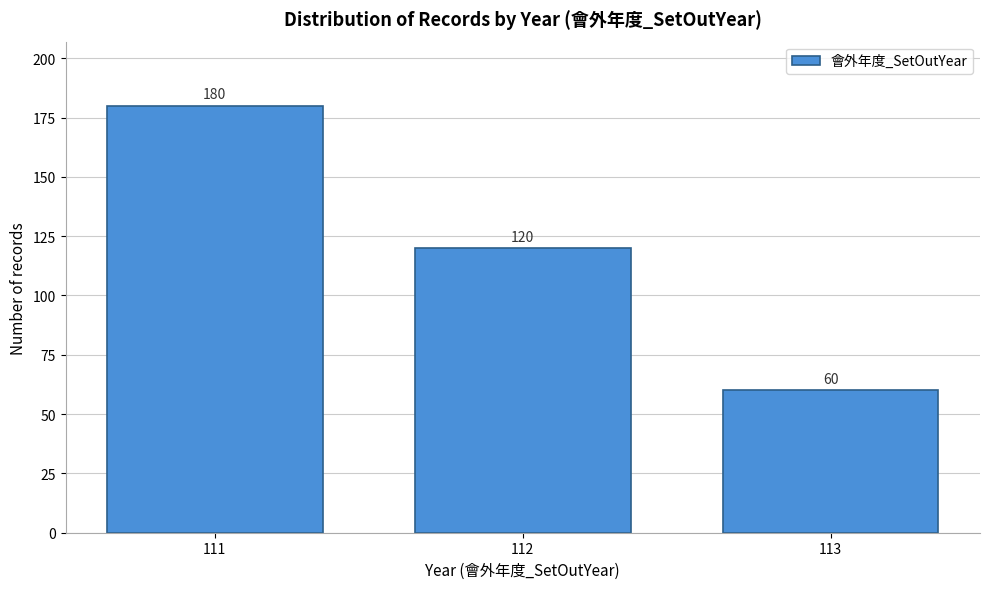

Reading left to right, list all the values displayed in this chart.

111=180	112=120	113=60